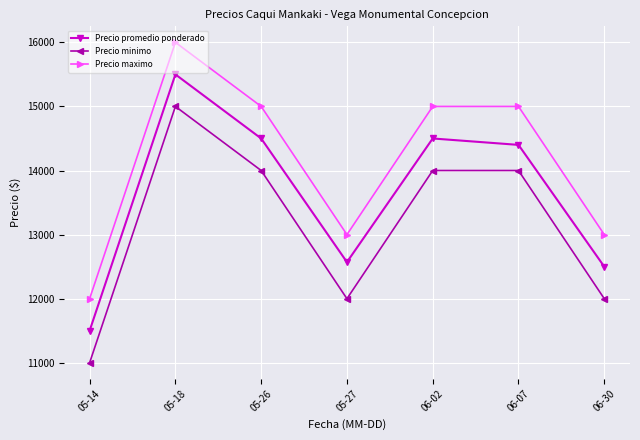

What is the label of the 6th point from the left?

06-07